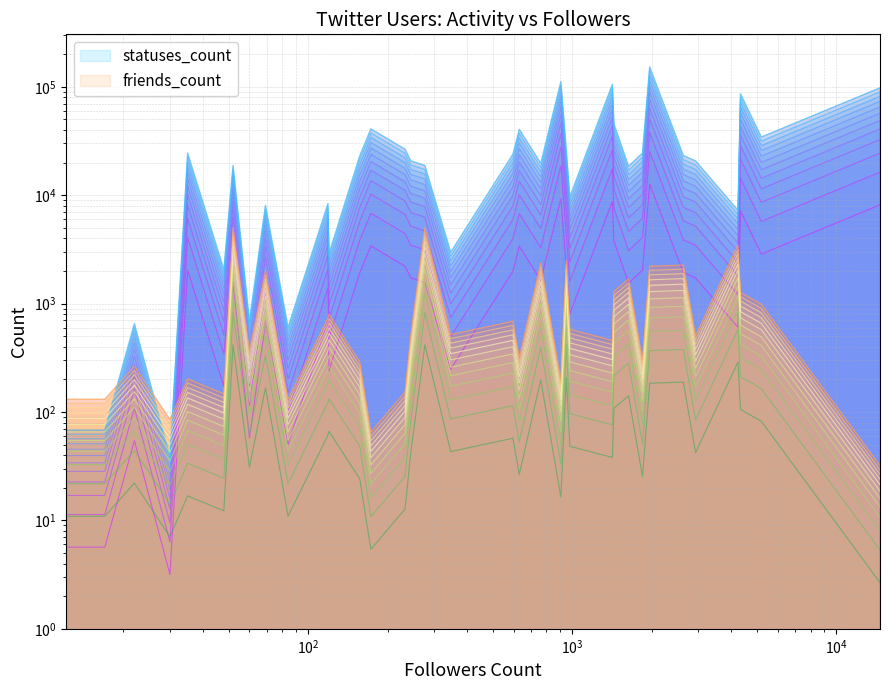

Rank the series by their maximum value, from lowest to highest.

friends_count, statuses_count